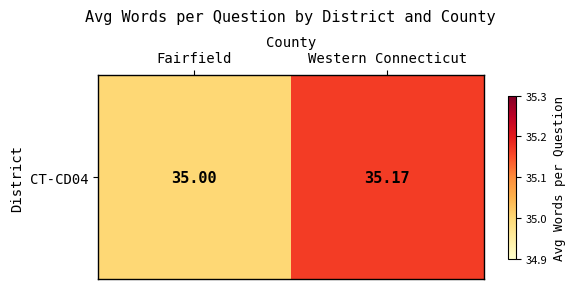

List the labels in order of value, largest first.

Western Connecticut, Fairfield